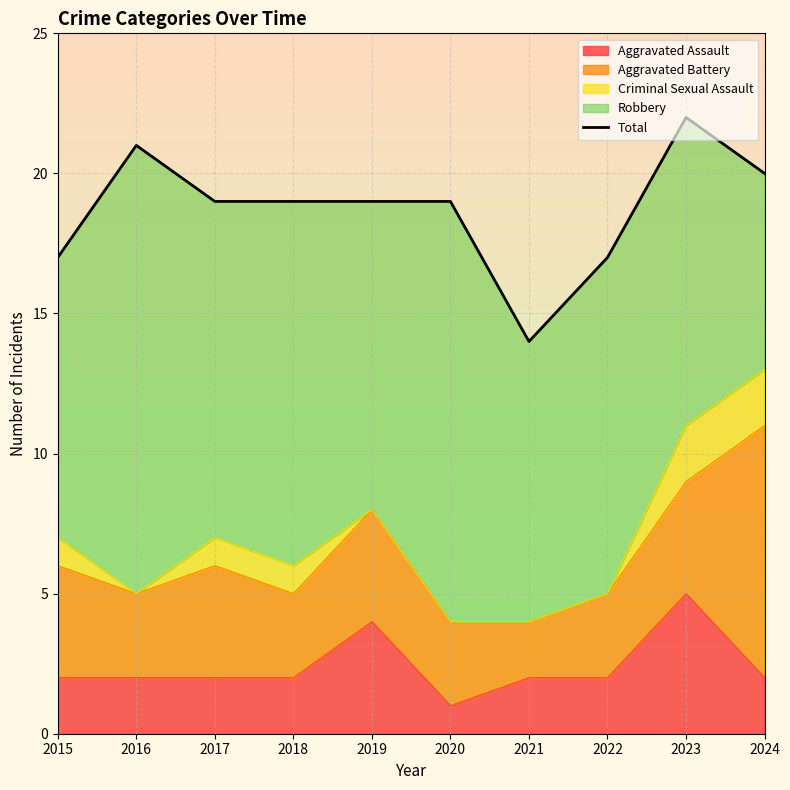

Where is the first local maximum?

2016